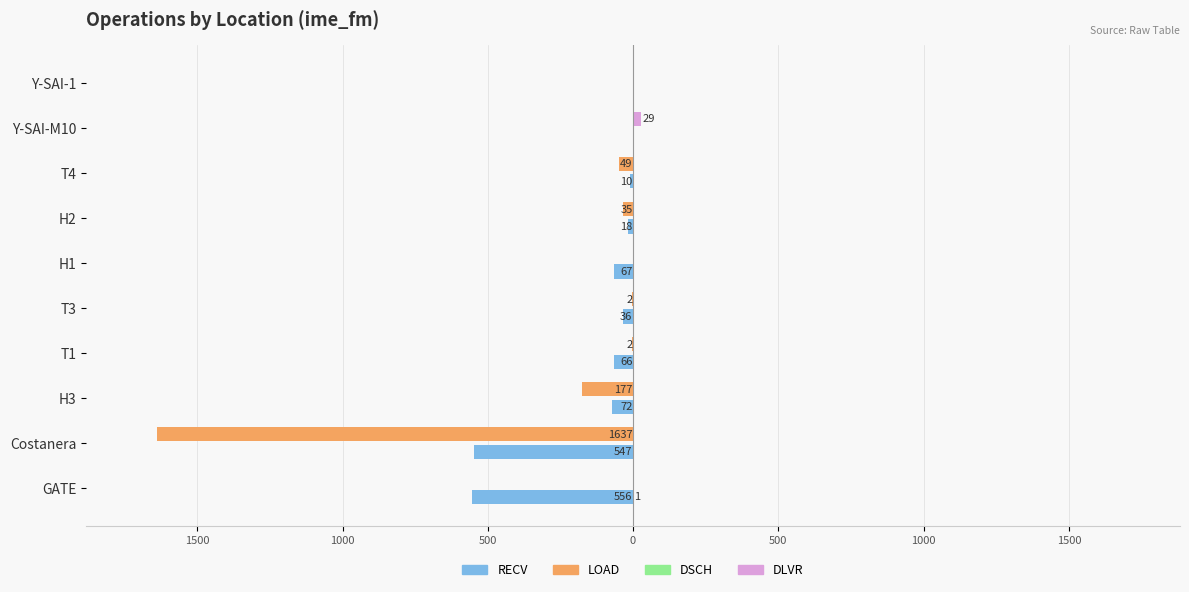

What is the sum of all LOAD values?

-1902